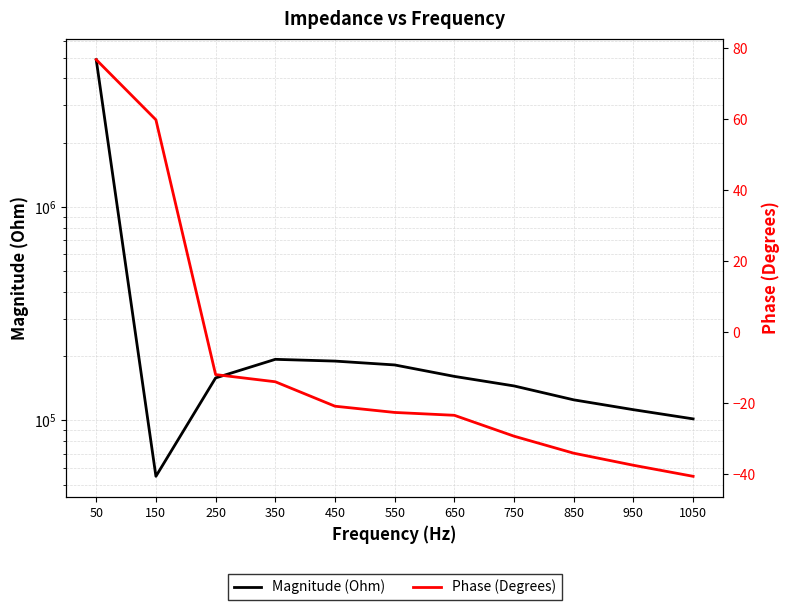

What are all the series names shown in the legend?

Magnitude (Ohm), Phase (Degrees)